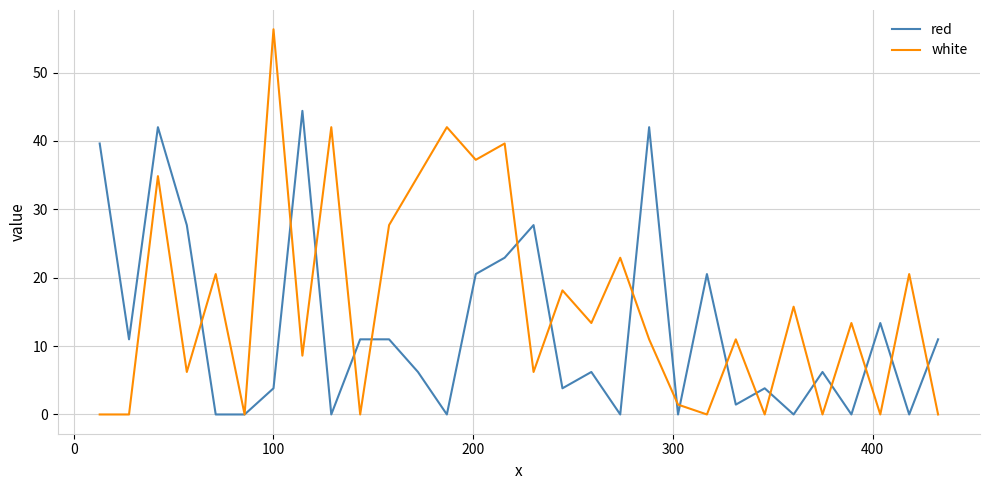

Rank the series by their average value, from highest to lowest.

white, red